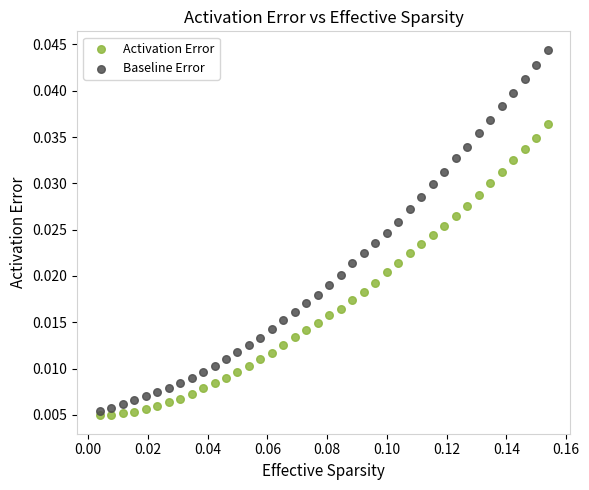

Which series has the widest spread of Y values?

Baseline Error